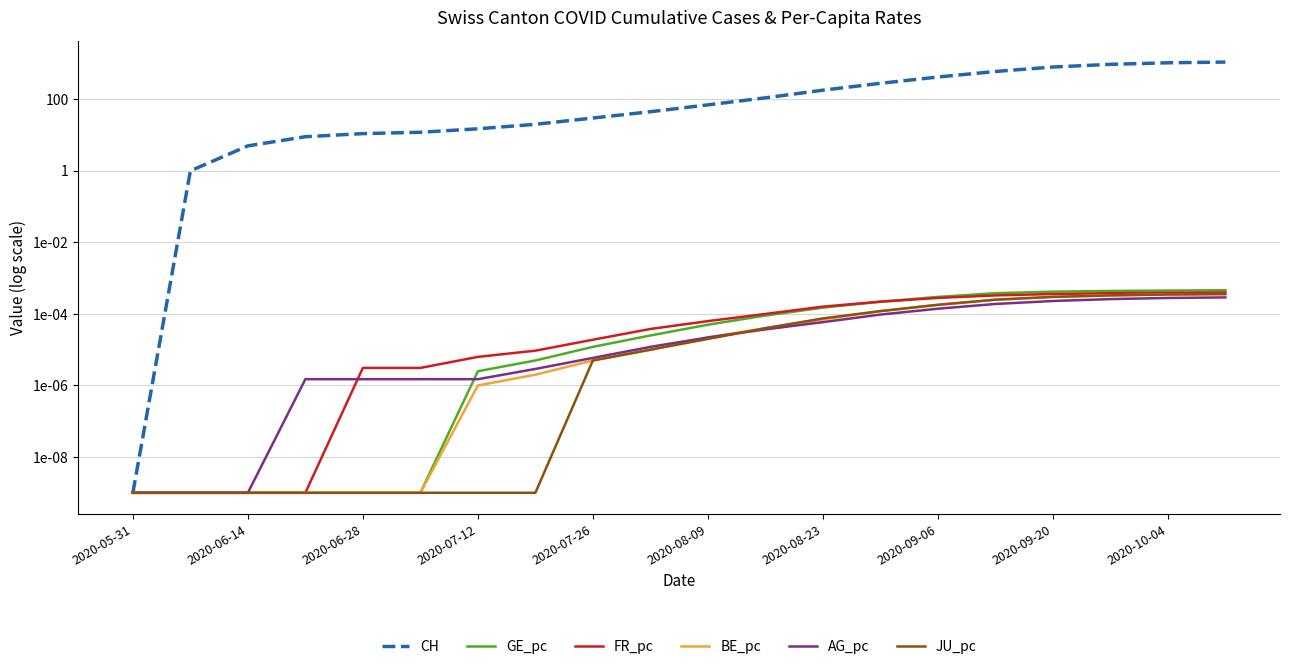

Reading right to left, list all the values displayed in this chart.

CH: 1100.0	1050.0	950.0	800.0	600.0	420.0	280.0	180.0	110.0	70.0	45.0	30.0	20.0	15.0	12.0	11.0	9.0	5.0	1.0	0.0
GE_pc: 0.0	0.0	0.0	0.0	0.0	0.0	0.0	0.0	0.0	0.0	0.0	0.0	0.0	0.0	0.0	0.0	0.0	0.0	0.0	0.0
FR_pc: 0.0	0.0	0.0	0.0	0.0	0.0	0.0	0.0	0.0	0.0	0.0	0.0	0.0	0.0	0.0	0.0	0.0	0.0	0.0	0.0
BE_pc: 0.0	0.0	0.0	0.0	0.0	0.0	0.0	0.0	0.0	0.0	0.0	0.0	0.0	0.0	0.0	0.0	0.0	0.0	0.0	0.0
AG_pc: 0.0	0.0	0.0	0.0	0.0	0.0	0.0	0.0	0.0	0.0	0.0	0.0	0.0	0.0	0.0	0.0	0.0	0.0	0.0	0.0
JU_pc: 0.0	0.0	0.0	0.0	0.0	0.0	0.0	0.0	0.0	0.0	0.0	0.0	0.0	0.0	0.0	0.0	0.0	0.0	0.0	0.0